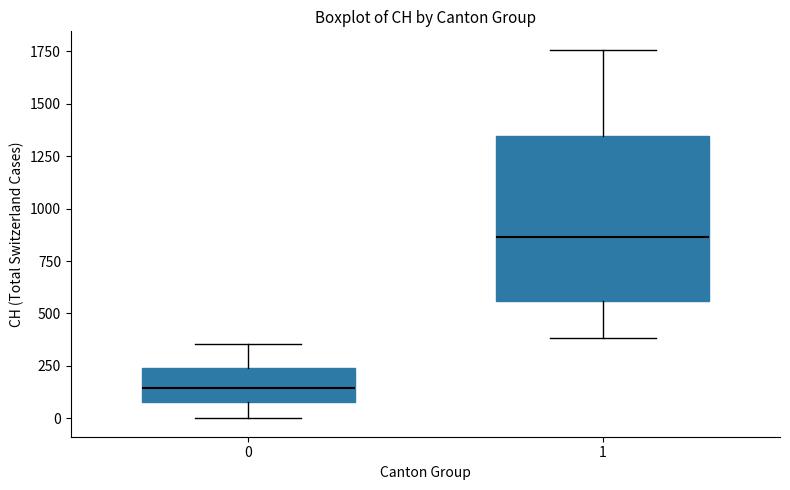

Reading left to right, transcribe this box plot: for each box, give where its median line is, the range the box spans, and where its two whiskers end, as read against the y-axis. The values are not printed on the chart, so give them approximately, as read against the axis.

0: median 150, box 100 to 250, whiskers 0 to 350
1: median 850, box 550 to 1350, whiskers 400 to 1750